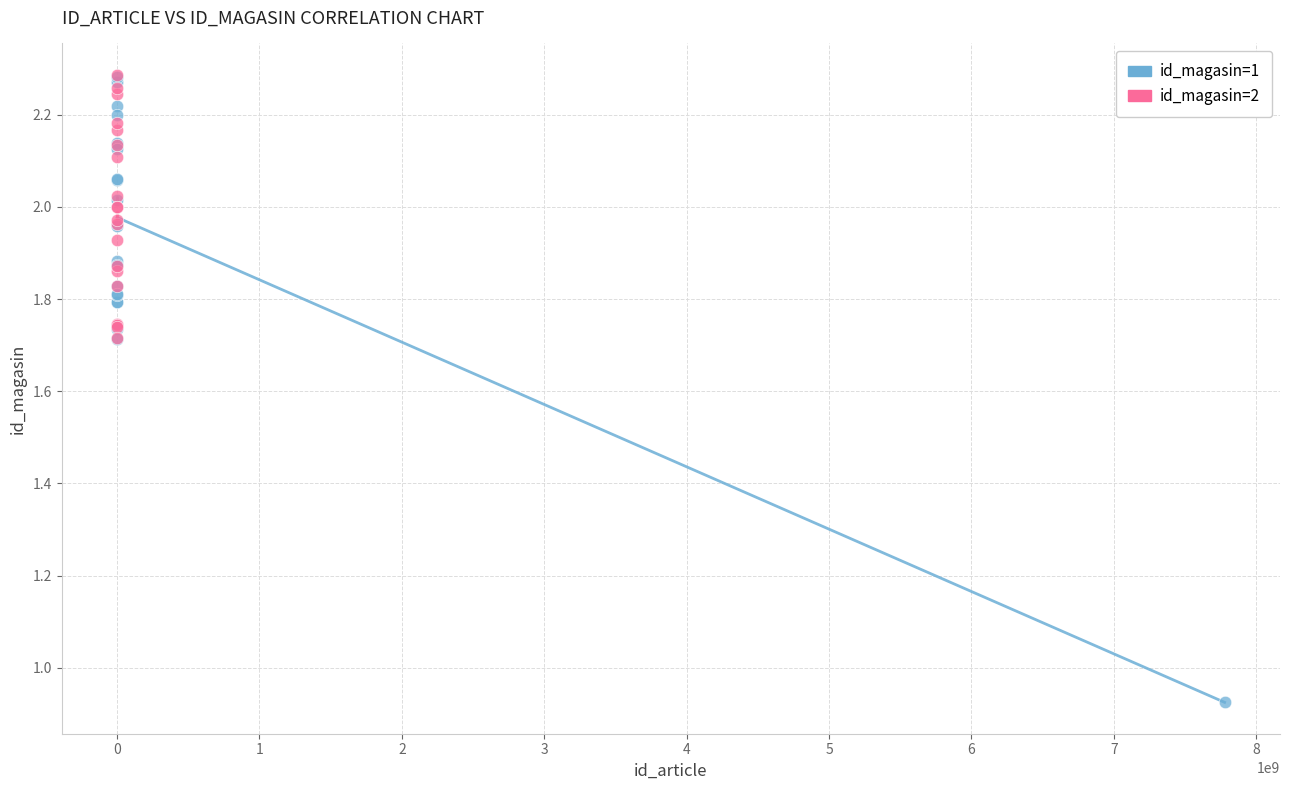

Which series has the widest spread of Y values?

id_magasin=1